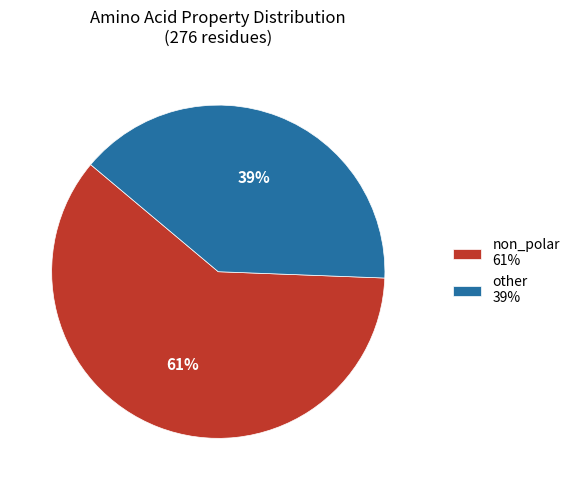

Is it true that other 39% is 39% of the pie?

True